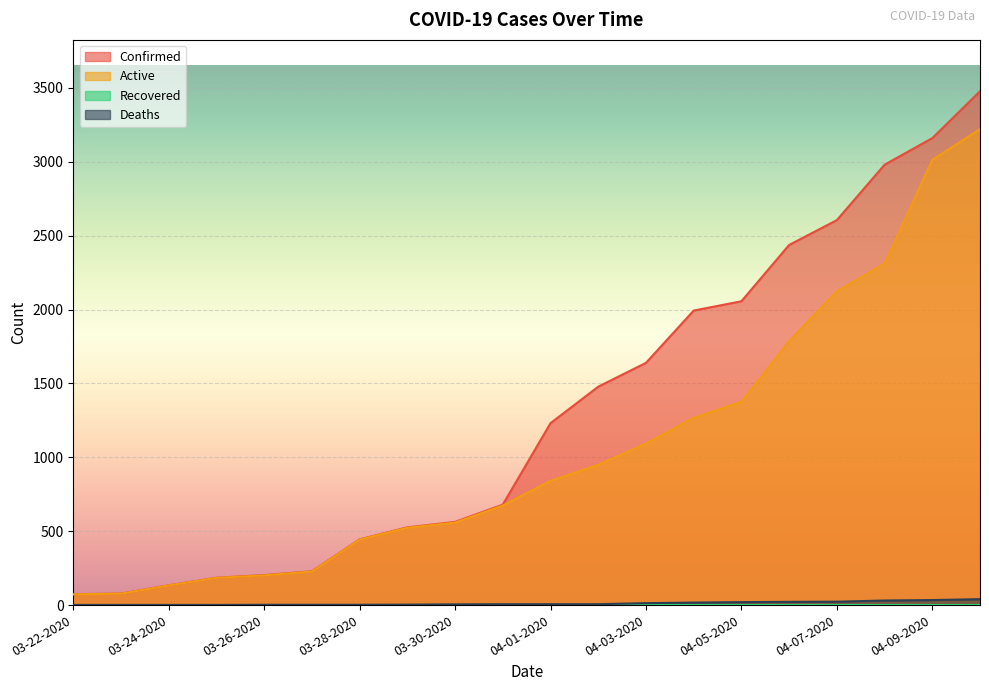

What is the highest value of the Confirmed series?

3477